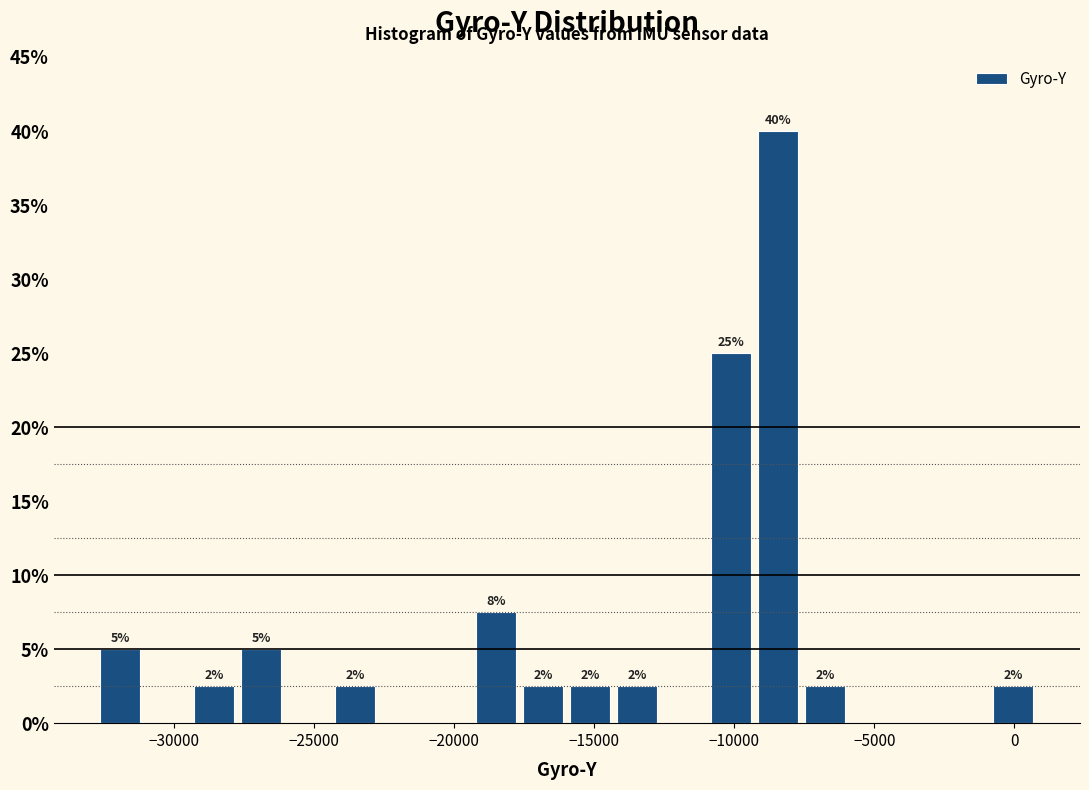

Around what value on the x-axis is the tallest bar? Give the approximate position of its centre, as read against the axis.

-8500